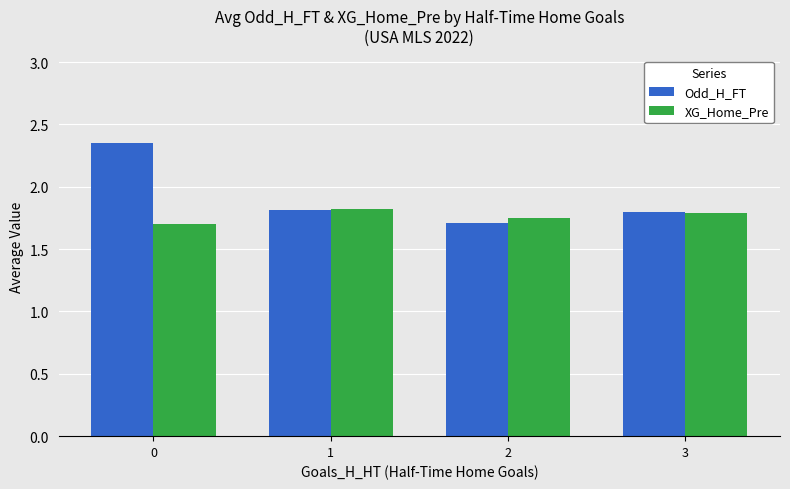

What are all the series names shown in the legend?

Odd_H_FT, XG_Home_Pre